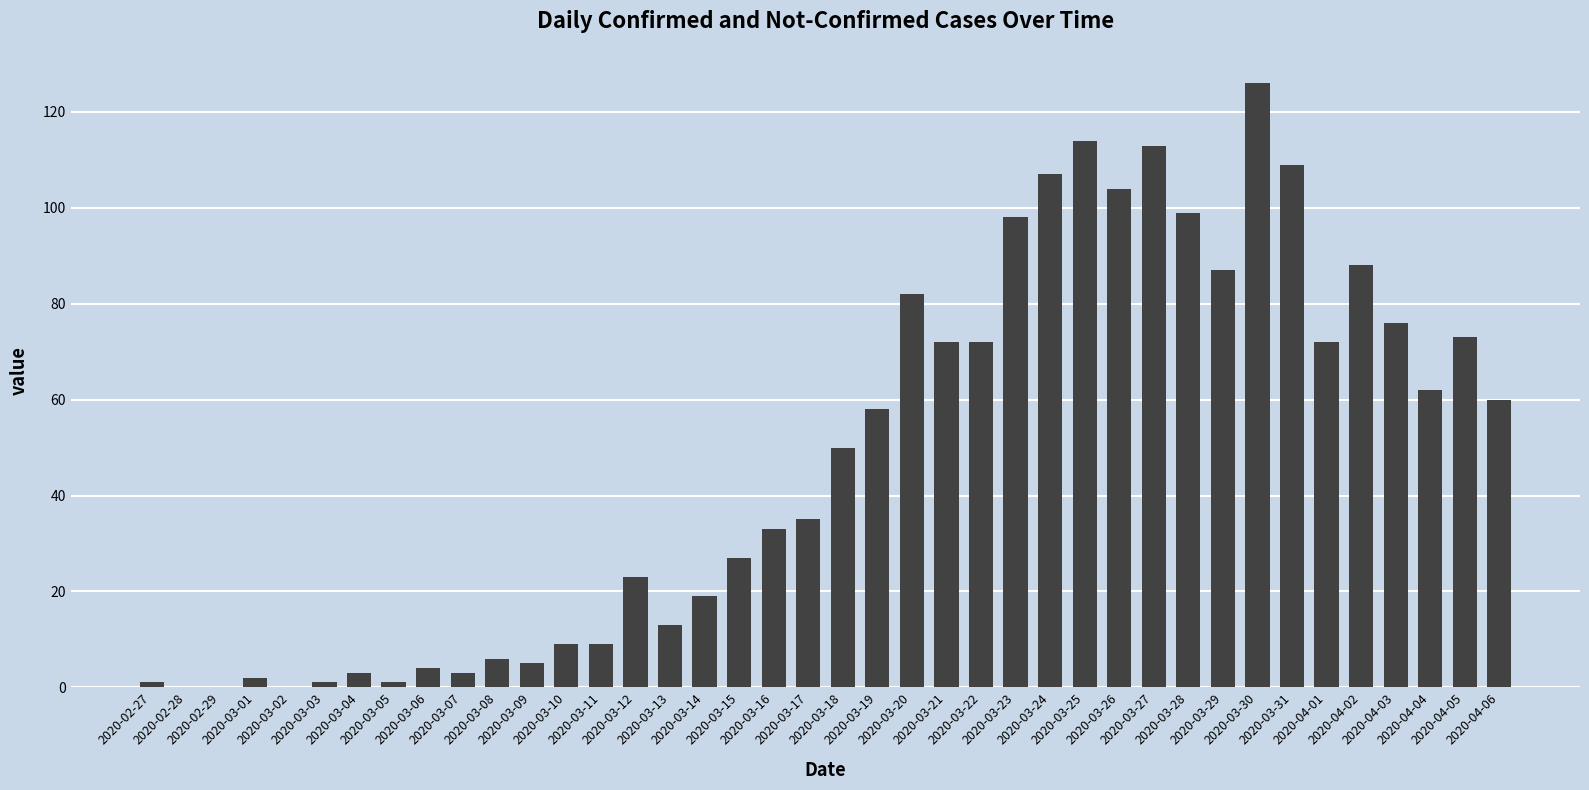

What is the greatest value displayed?

126